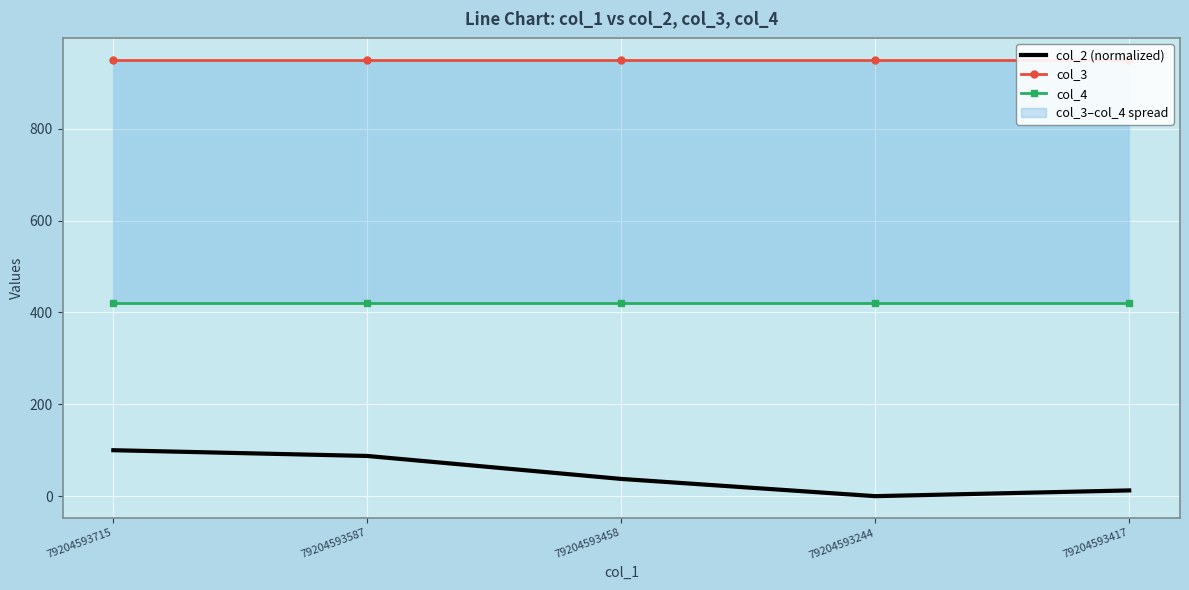

Which series changed the most between 79204593715 and 79204593587?

col_2 (normalized)